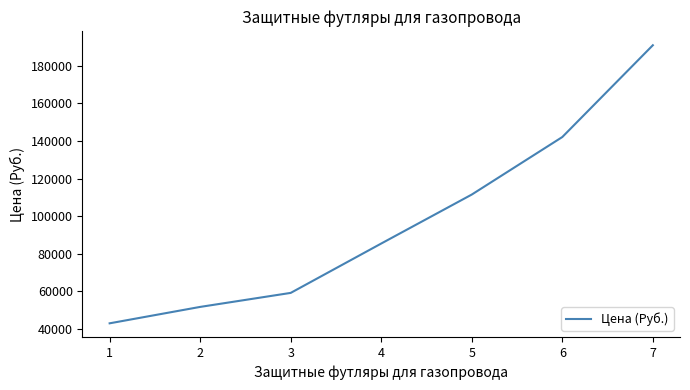

Count the number of data series in this chart.

1